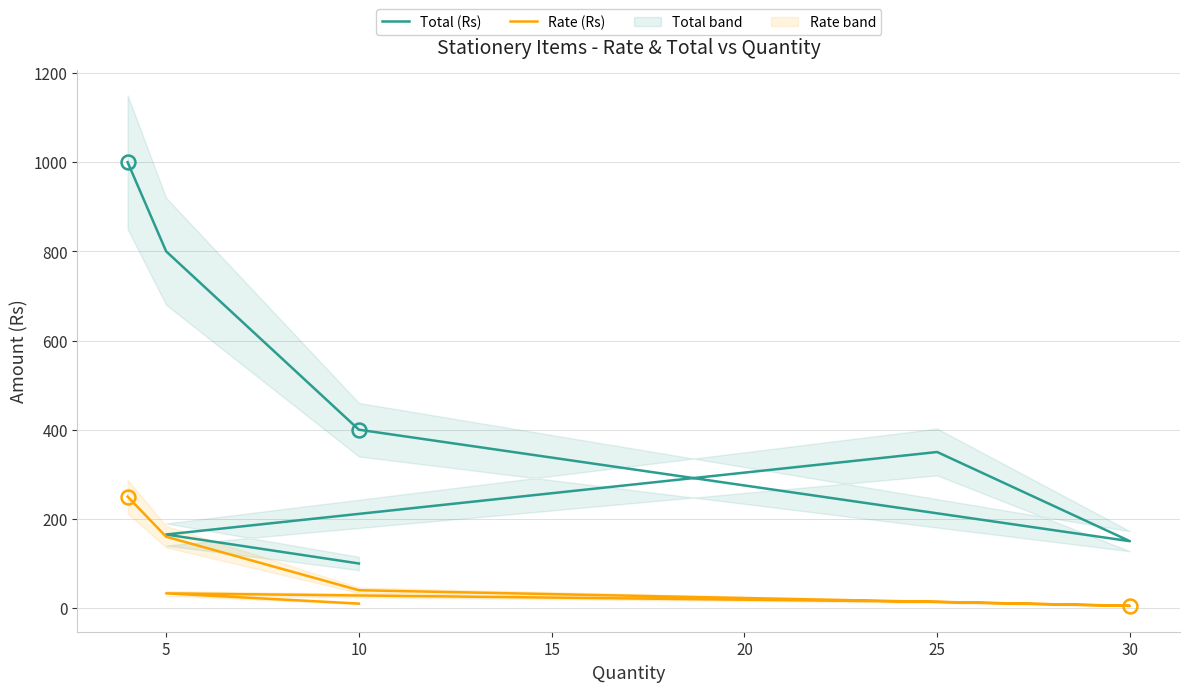

What is the value of the Rate (Rs) point at the 5th from the left?

14